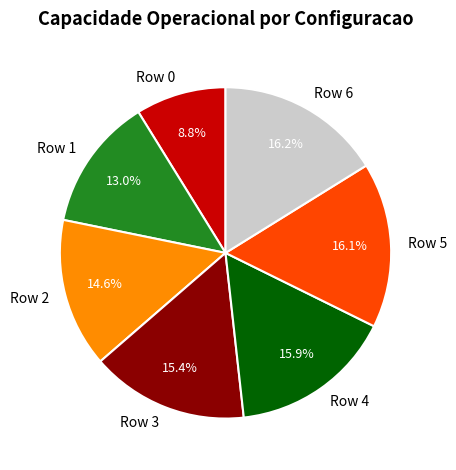

The Row 3 slice represents 29% of the pie. True or false?

False